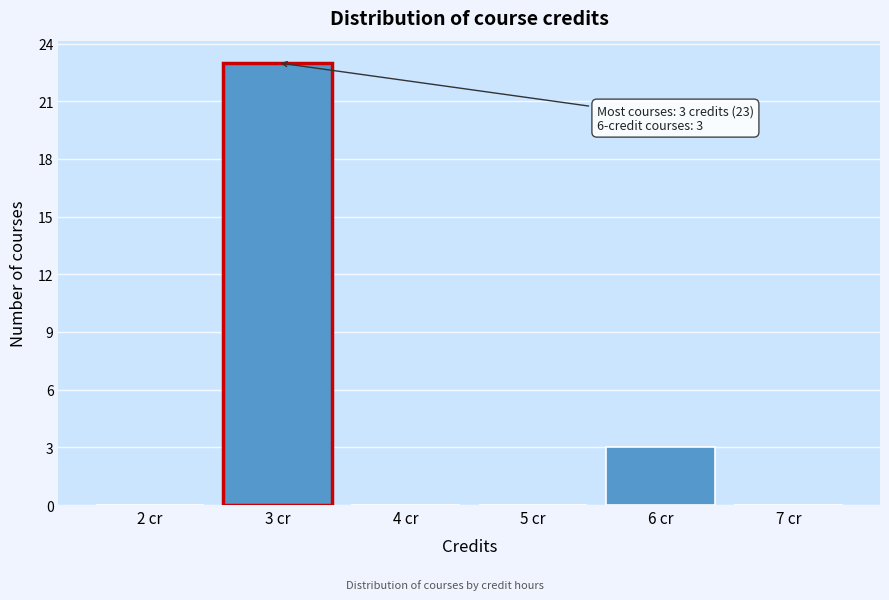

Which range on the x-axis has the tallest bar?

2.5 to 3.5